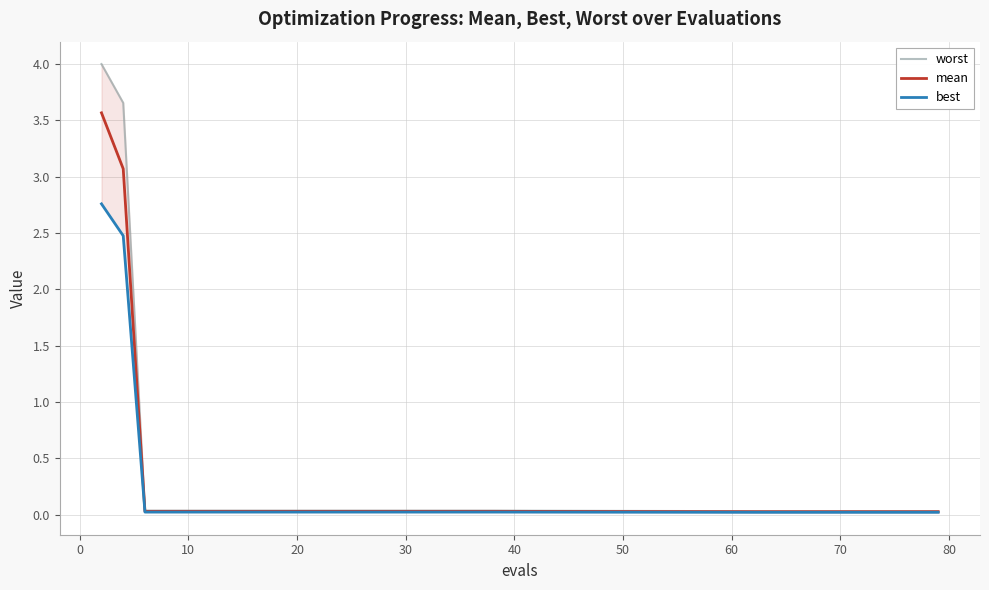

Which series has the widest spread of values?

worst